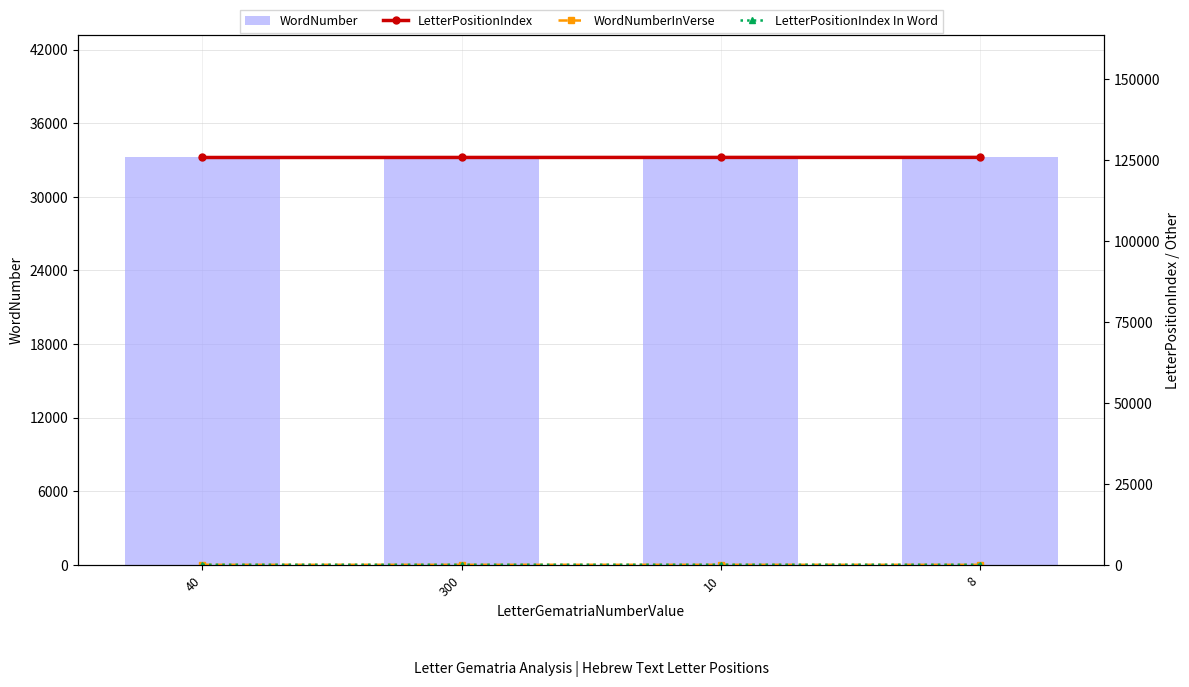

At which label is LetterPositionIndex closest to 125894?

300